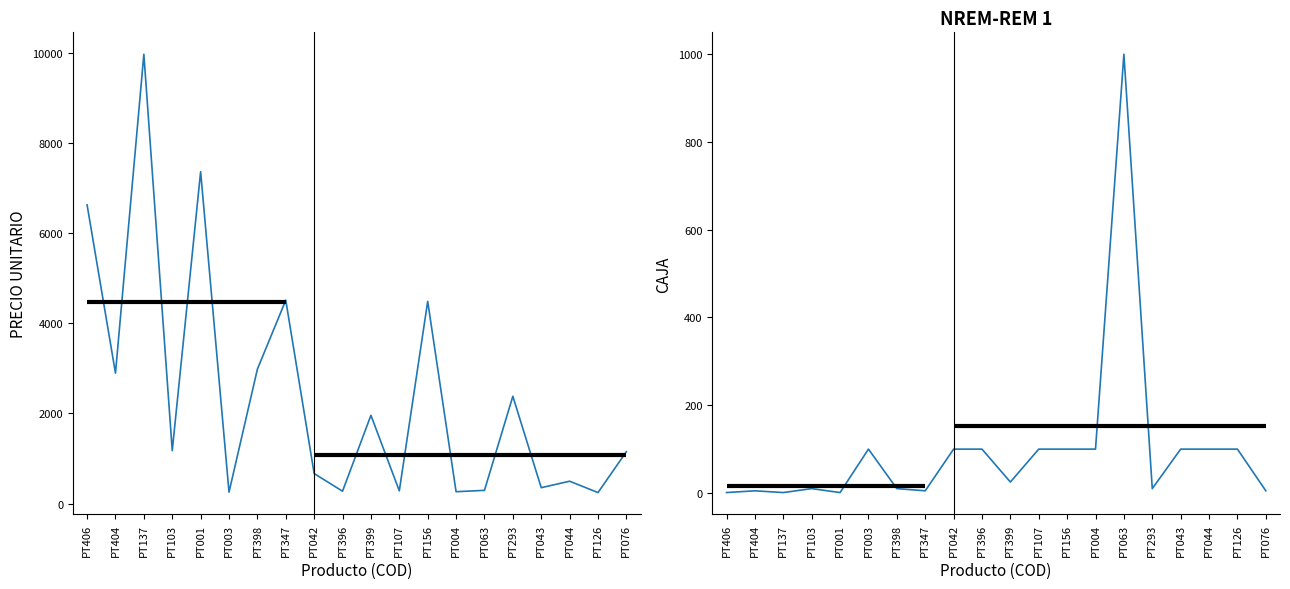

What is the difference between the highest and lowest values at PT103?

1163